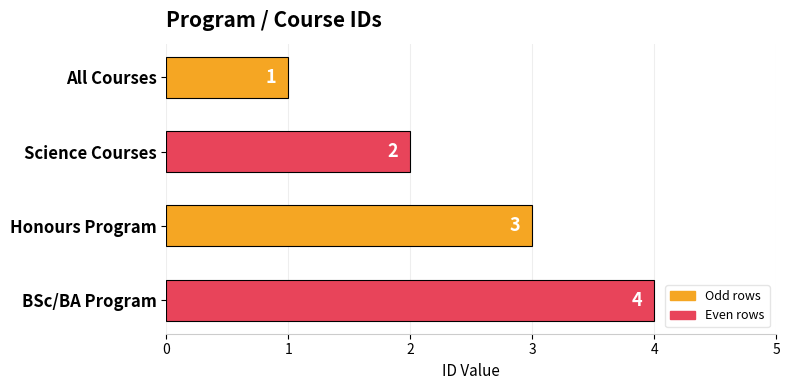

List the labels in order of value, largest first.

BSc/BA Program, Honours Program, Science Courses, All Courses